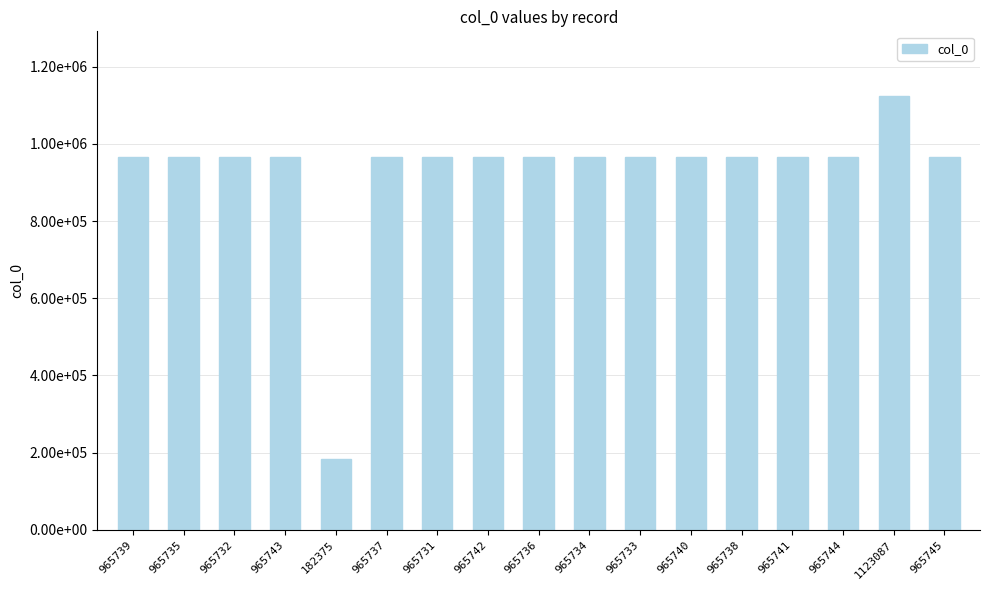

What is the smallest value displayed?

182375